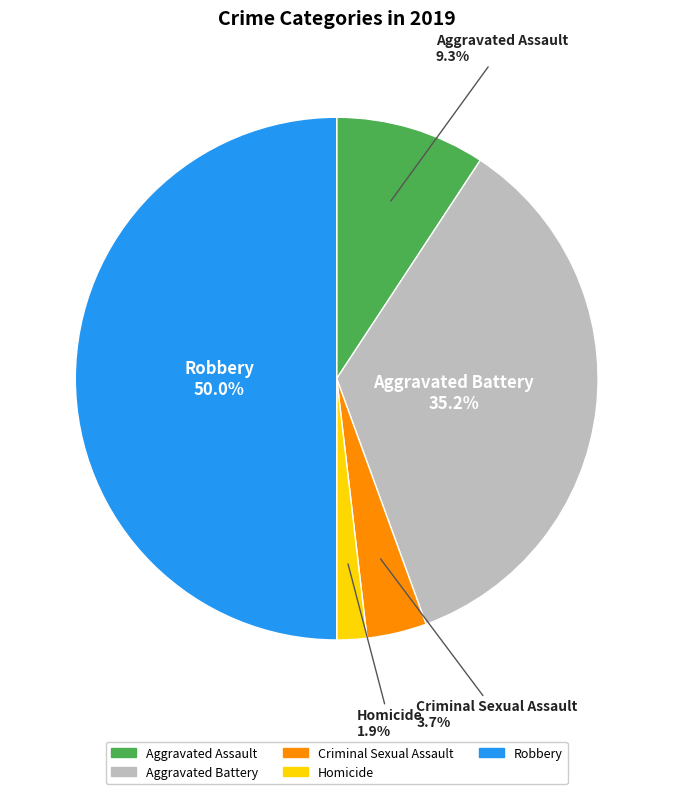

Which category has the smallest portion of the pie?

Homicide